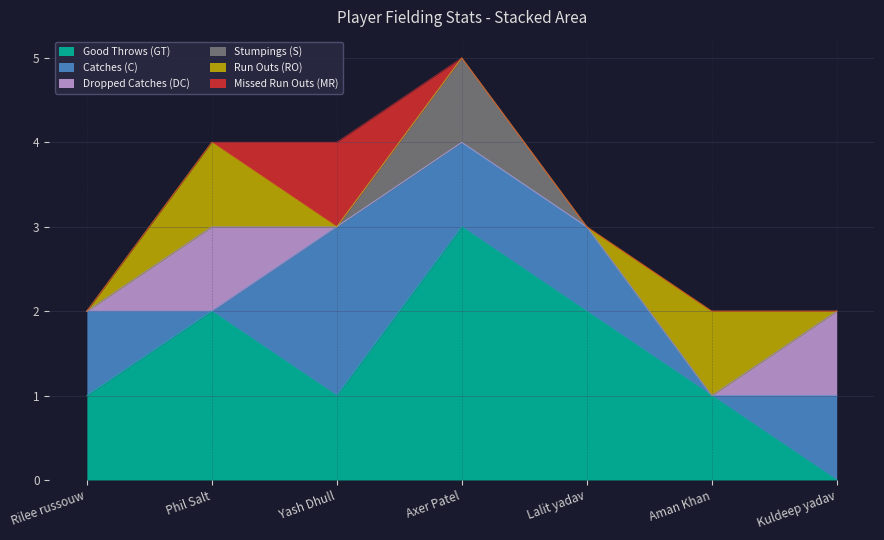

What are all the series names shown in the legend?

Good Throws (GT), Catches (C), Dropped Catches (DC), Stumpings (S), Run Outs (RO), Missed Run Outs (MR)